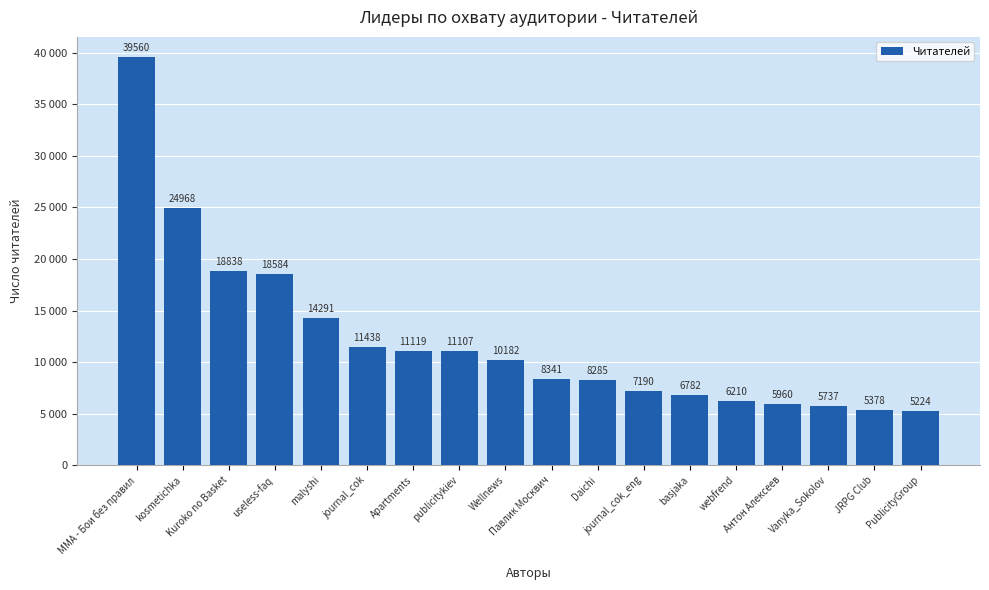

Are the bars horizontal?

No